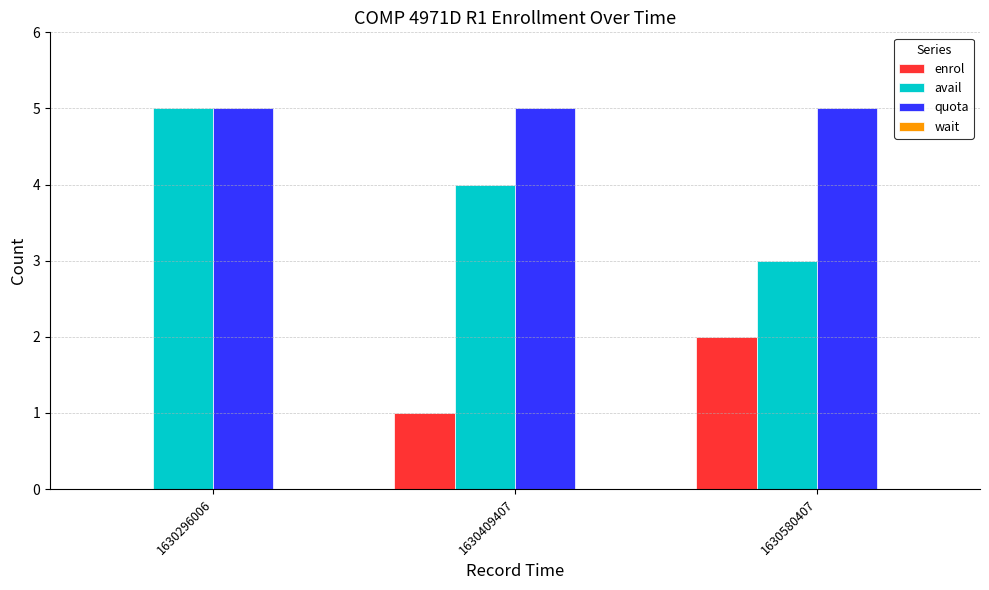

What is the highest value of the avail series?

5